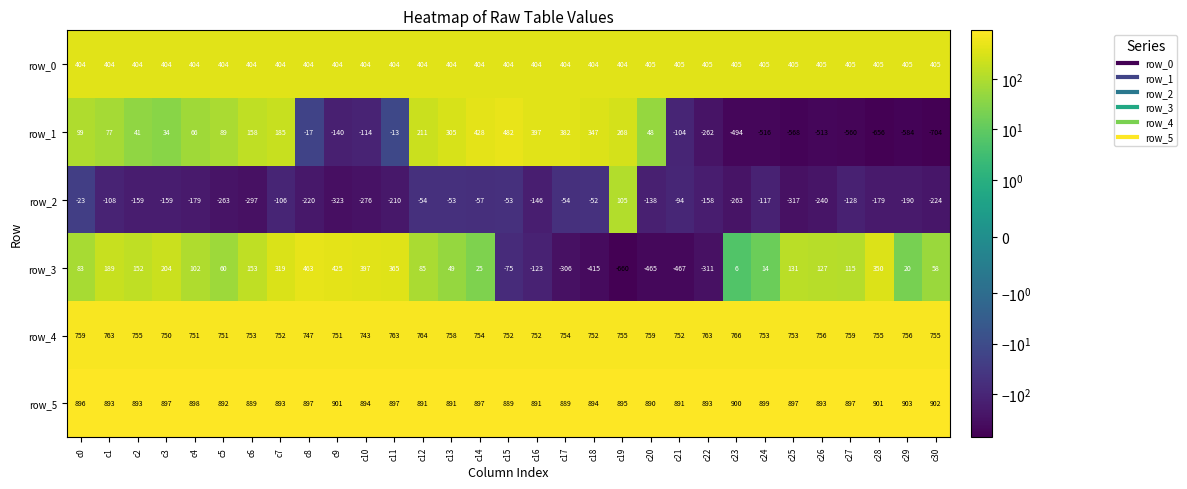

What is the sum of the row_5 values at c4 and c21?

1789